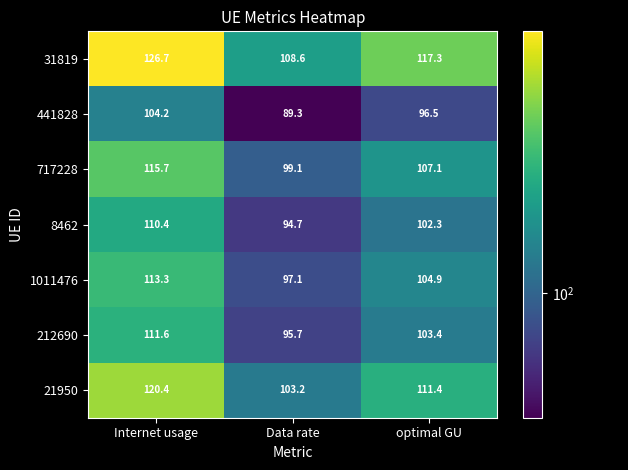

How many series are shown in this chart?

7